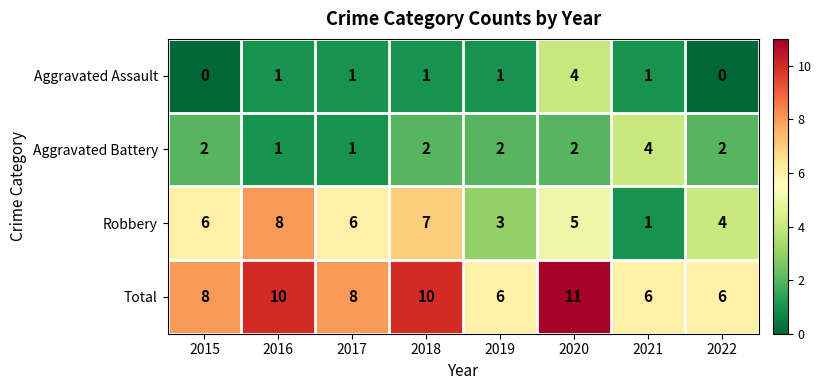

What is the sum of the Total values at 2022 and 2015?

14